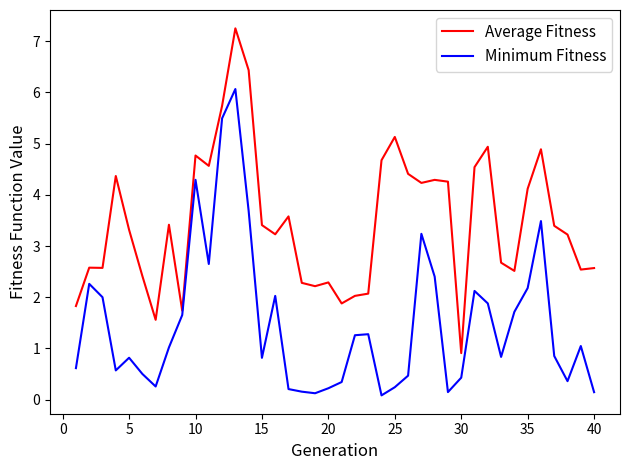

Which series has the largest total across all categories?

Average Fitness